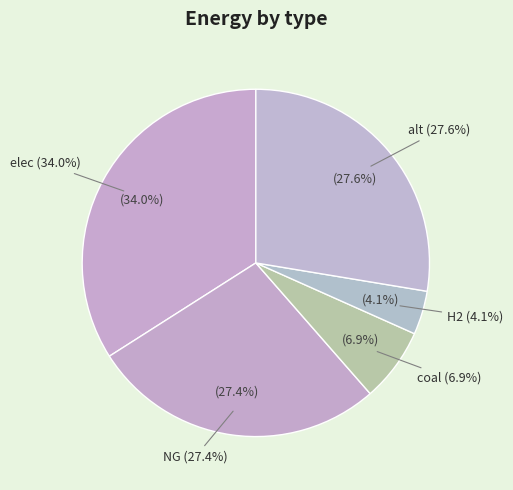

How many segments does this pie chart have?

5